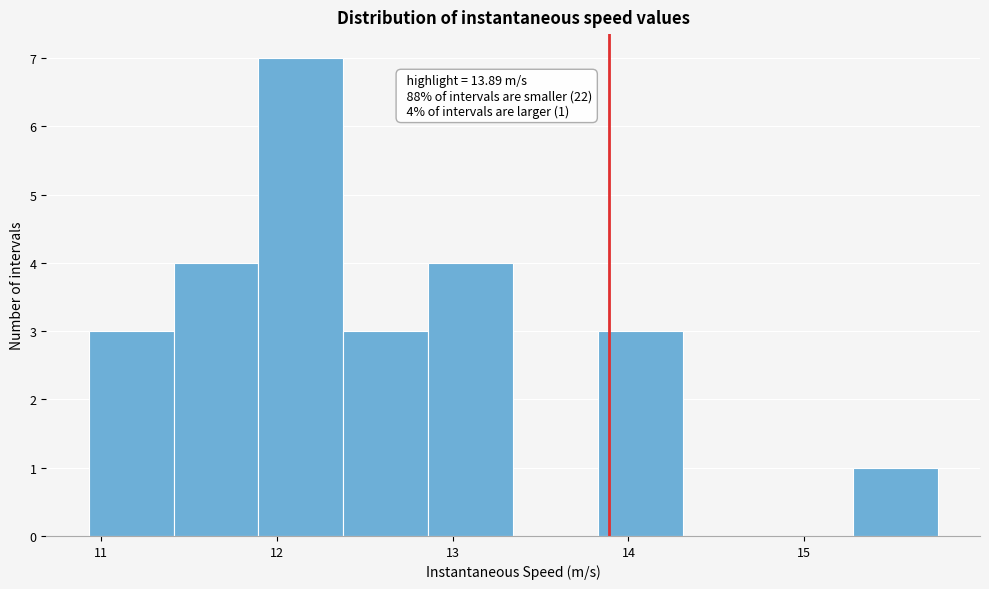

Over which range of the x-axis is the bar tallest?

11.9 to 12.4